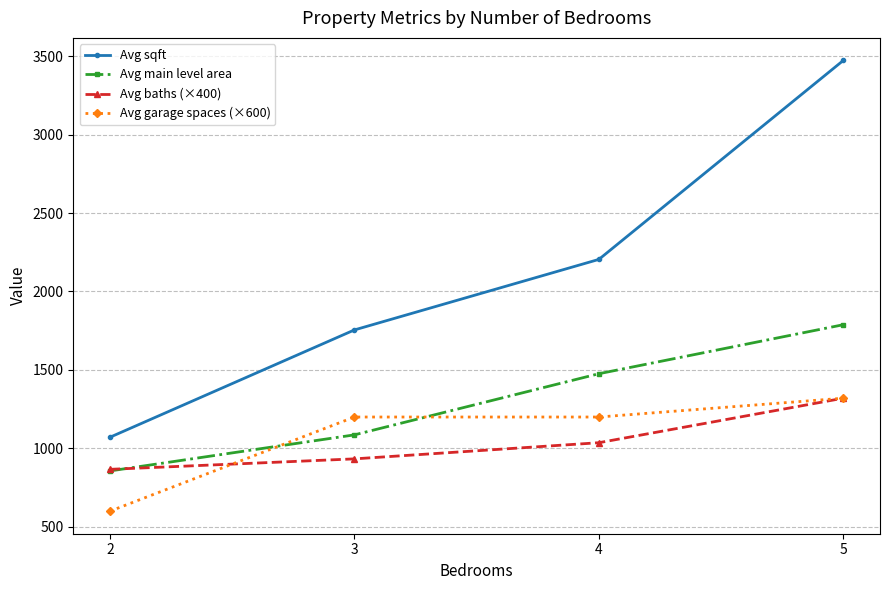

True or false: Avg baths (×400) has more than 1 points higher than both neighbors.

False